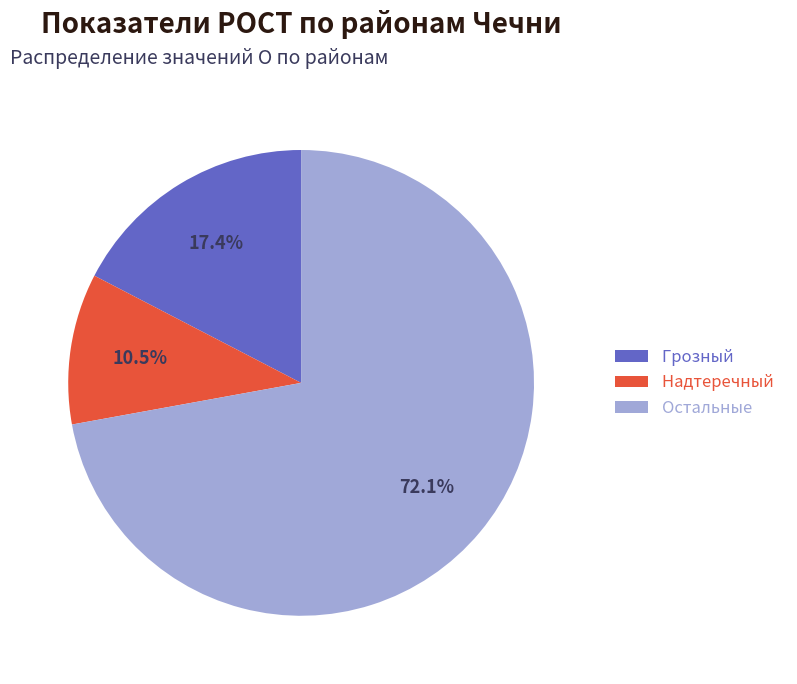

Combined, what portion of the pie is Грозный and Остальные?

89.5%